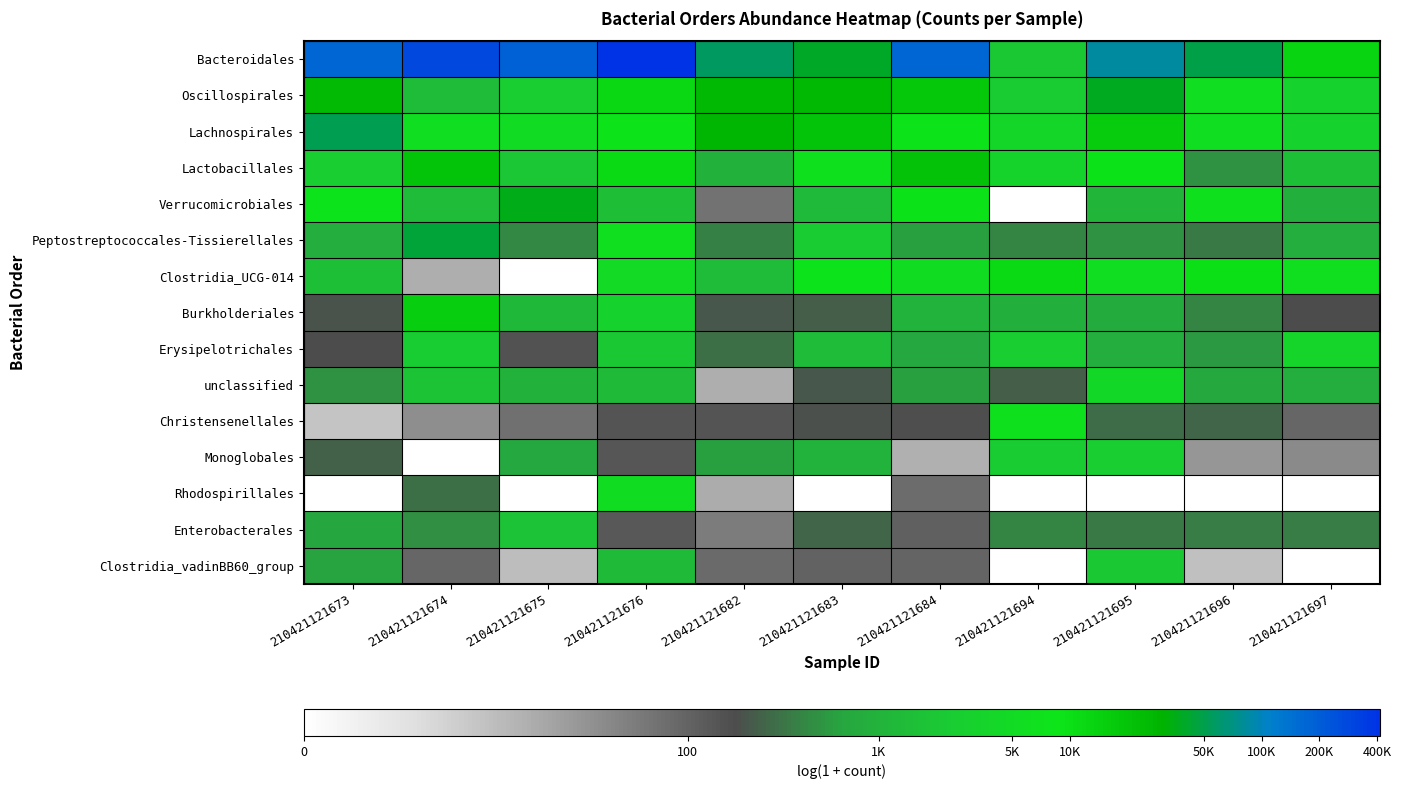

Reading right to left, extract all data points from this chart.

Bacteroidales: 210421121697=9.5	210421121696=10.8	210421121695=11.3	210421121694=7.7	210421121684=12.1	210421121683=10.6	210421121682=11.0	210421121676=12.9	210421121675=12.1	210421121674=12.5	210421121673=12.1
Oscillospirales: 210421121697=8.1	210421121696=8.7	210421121695=10.5	210421121694=7.8	210421121684=9.8	210421121683=10.2	210421121682=10.2	210421121676=9.4	210421121675=7.9	210421121674=7.2	210421121673=10.1
Lachnospirales: 210421121697=8.1	210421121696=8.7	210421121695=9.7	210421121694=8.3	210421121684=9.1	210421121683=9.9	210421121682=10.2	210421121676=9.1	210421121675=8.5	210421121674=8.7	210421121673=10.8
Lactobacillales: 210421121697=7.3	210421121696=6.2	210421121695=9.1	210421121694=8.1	210421121684=9.9	210421121683=8.8	210421121682=6.9	210421121676=9.3	210421121675=7.6	210421121674=9.9	210421121673=7.9
Verrucomicrobiales: 210421121697=6.8	210421121696=8.8	210421121695=7.0	210421121694=0.0	210421121684=9.1	210421121683=7.2	210421121682=4.2	210421121676=7.3	210421121675=10.5	210421121674=7.3	210421121673=9.0
Peptostreptococcales-Tissierellales: 210421121697=6.8	210421121696=5.8	210421121695=6.2	210421121694=6.0	210421121684=6.4	210421121683=7.8	210421121682=5.9	210421121676=8.8	210421121675=6.0	210421121674=10.7	210421121673=6.7
Clostridia_UCG-014: 210421121697=8.8	210421121696=9.2	210421121695=8.7	210421121694=9.3	210421121684=8.7	210421121683=9.0	210421121682=7.3	210421121676=8.4	210421121675=0.0	210421121674=2.7	210421121673=7.3
Burkholderiales: 210421121697=5.2	210421121696=6.0	210421121695=6.7	210421121694=6.8	210421121684=7.0	210421121683=5.4	210421121682=5.3	210421121676=8.1	210421121675=7.1	210421121674=9.6	210421121673=5.3
Erysipelotrichales: 210421121697=8.2	210421121696=6.3	210421121695=6.7	210421121694=7.9	210421121684=6.5	210421121683=7.2	210421121682=5.7	210421121676=7.7	210421121675=5.0	210421121674=7.9	210421121673=5.2
unclassified: 210421121697=6.7	210421121696=6.6	210421121695=8.3	210421121694=5.4	210421121684=6.4	210421121683=5.3	210421121682=2.7	210421121676=7.2	210421121675=6.9	210421121674=7.5	210421121673=6.2
Christensenellales: 210421121697=4.5	210421121696=5.6	210421121695=5.6	210421121694=8.8	210421121684=5.1	210421121683=5.2	210421121682=5.0	210421121676=5.0	210421121675=4.3	210421121674=3.5	210421121673=2.1
Monoglobales: 210421121697=3.6	210421121696=3.3	210421121695=7.9	210421121694=7.8	210421121684=2.6	210421121683=7.0	210421121682=6.4	210421121676=4.9	210421121675=6.6	210421121674=0.0	210421121673=5.5
Rhodospirillales: 210421121697=0.0	210421121696=0.0	210421121695=0.0	210421121694=0.0	210421121684=4.4	210421121683=0.0	210421121682=2.8	210421121676=8.7	210421121675=0.0	210421121674=5.7	210421121673=0.0
Enterobacterales: 210421121697=5.9	210421121696=5.9	210421121695=5.8	210421121694=6.0	210421121684=4.7	210421121683=5.6	210421121682=4.0	210421121676=4.9	210421121675=7.4	210421121674=6.1	210421121673=6.5
Clostridia_vadinBB60_group: 210421121697=0.0	210421121696=2.2	210421121695=7.7	210421121694=0.0	210421121684=4.6	210421121683=4.6	210421121682=4.4	210421121676=7.2	210421121675=2.3	210421121674=4.5	210421121673=6.4